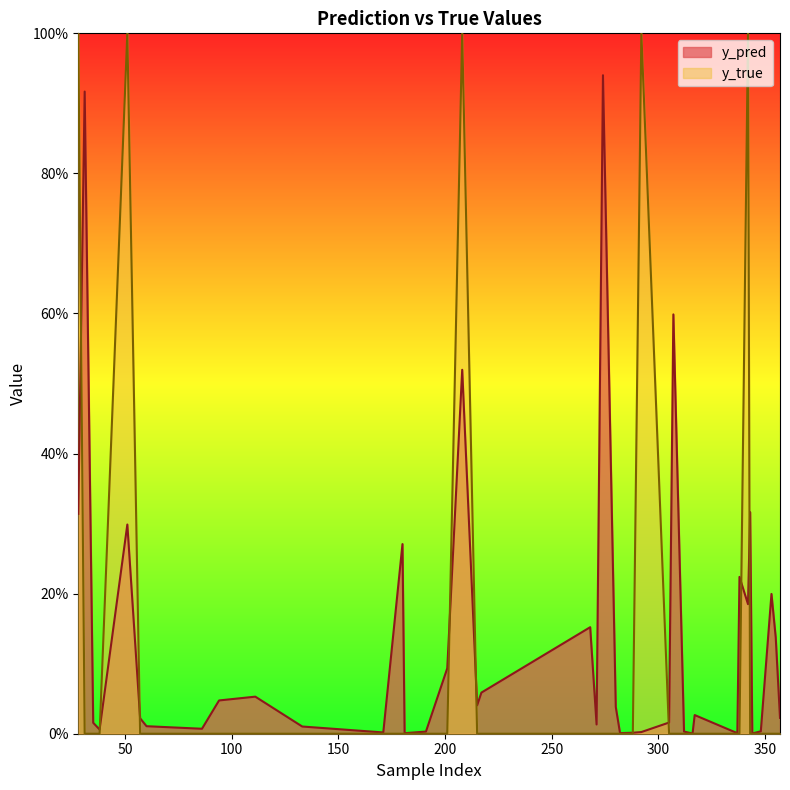

Between 180 and 215, which series saw the biggest shift?

y_pred